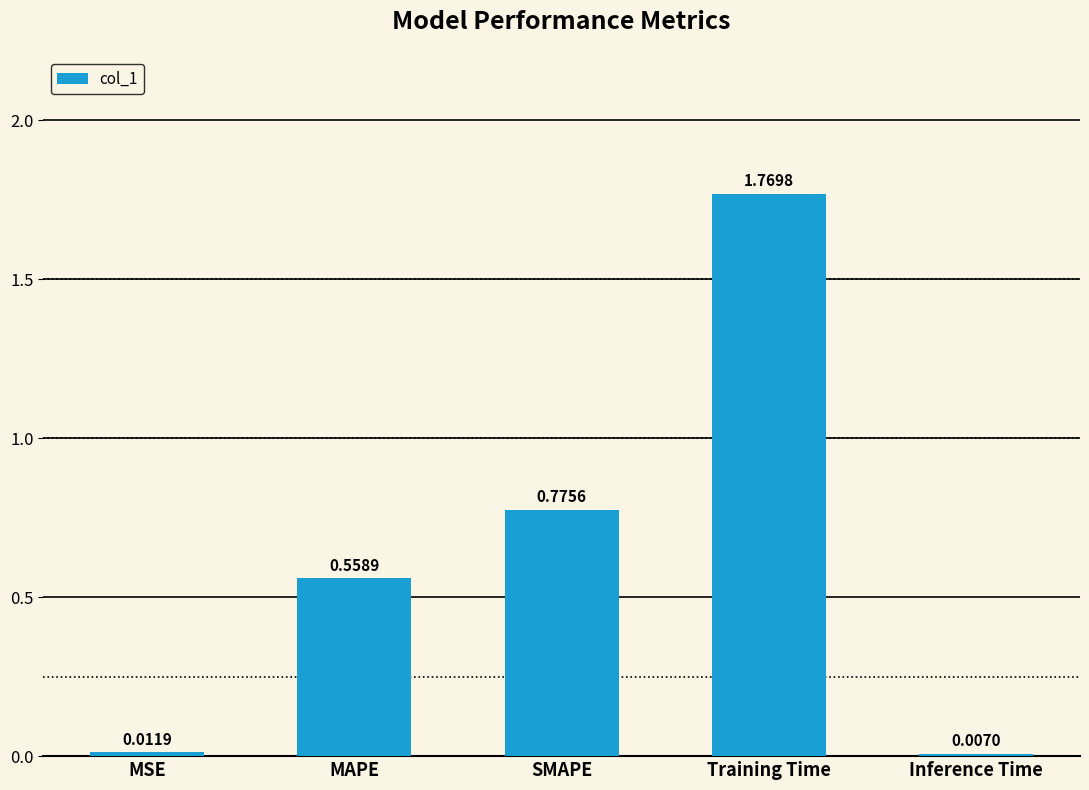

List the labels in order of value, largest first.

Training Time, SMAPE, MAPE, MSE, Inference Time